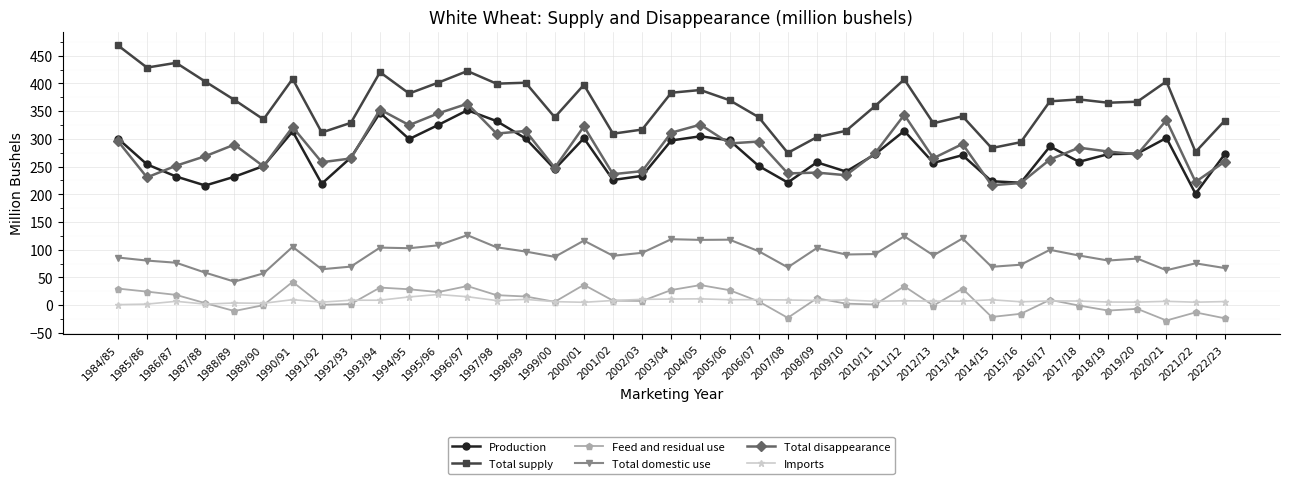

What is the label of the 13th point from the right?

2010/11